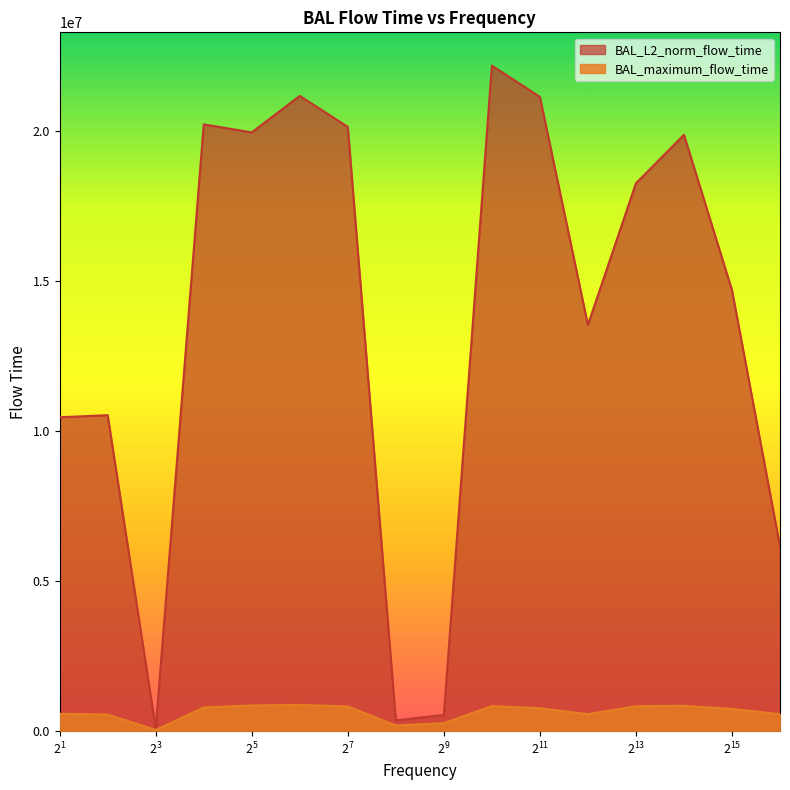

Reading left to right, list all the values displayed in this chart.

BAL_L2_norm_flow_time: 10457387.9	10526535.8	87061.7	20216285.8	19950076.4	21164830.9	20132760.2	358773.1	537619.0	22174206.7	21132913.1	13536403.3	18252473.7	19868090.0	14694765.2	6152068.1
BAL_maximum_flow_time: 575618.0	554104.0	40319.0	787075.0	856357.0	873652.0	822334.0	189858.0	265394.0	833985.0	762409.0	564636.0	830750.0	843659.0	740854.0	565565.0